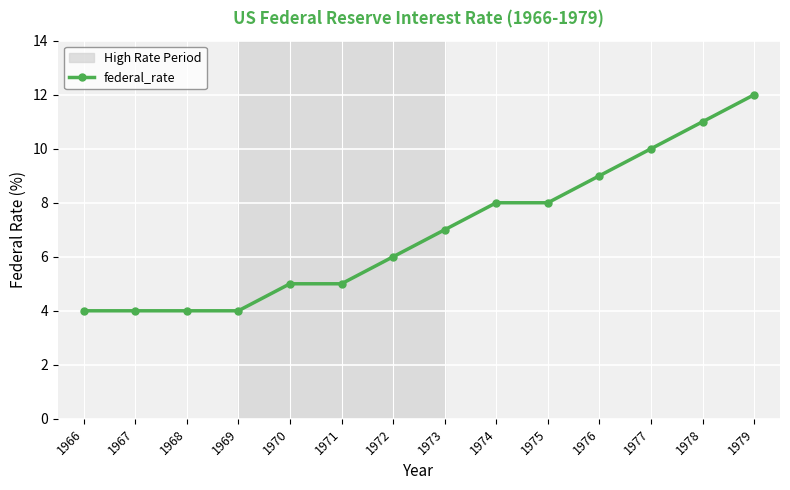

What is the value of the 14th point from the left?

12